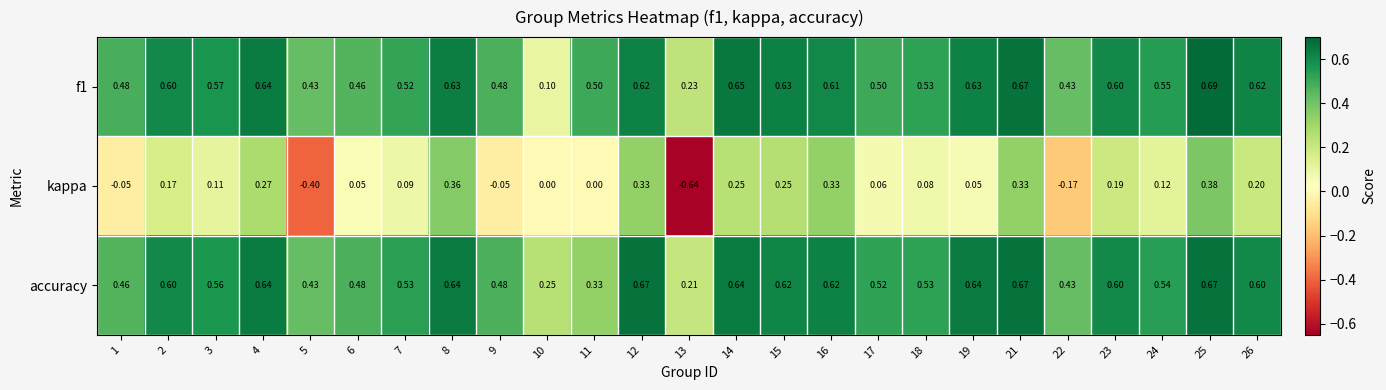

Which series has the widest spread of values?

kappa